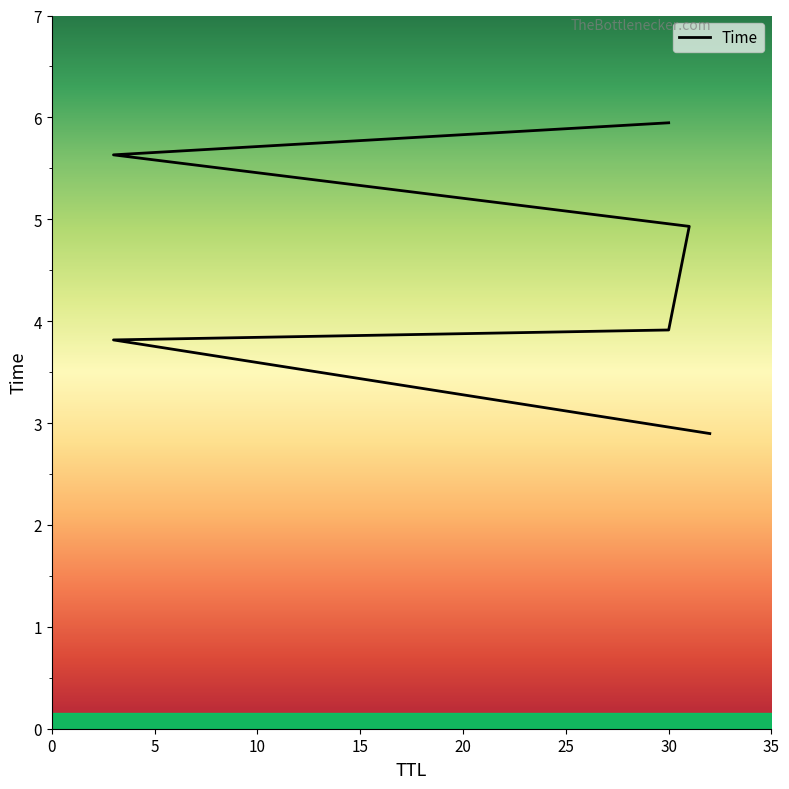

Reading left to right, what are all the values shown in this chart?

32=2.9	3=3.8	30=3.9	31=4.9	3=5.6	30=5.9